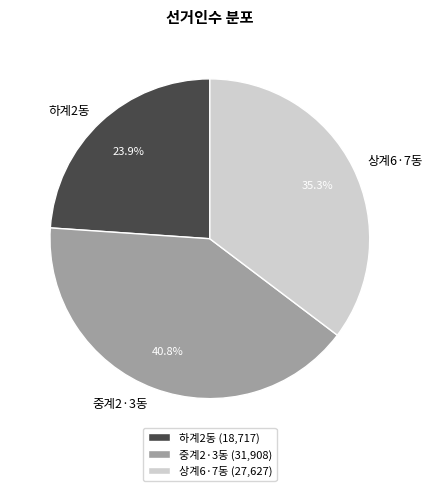

Which slice is the smallest?

하계2동